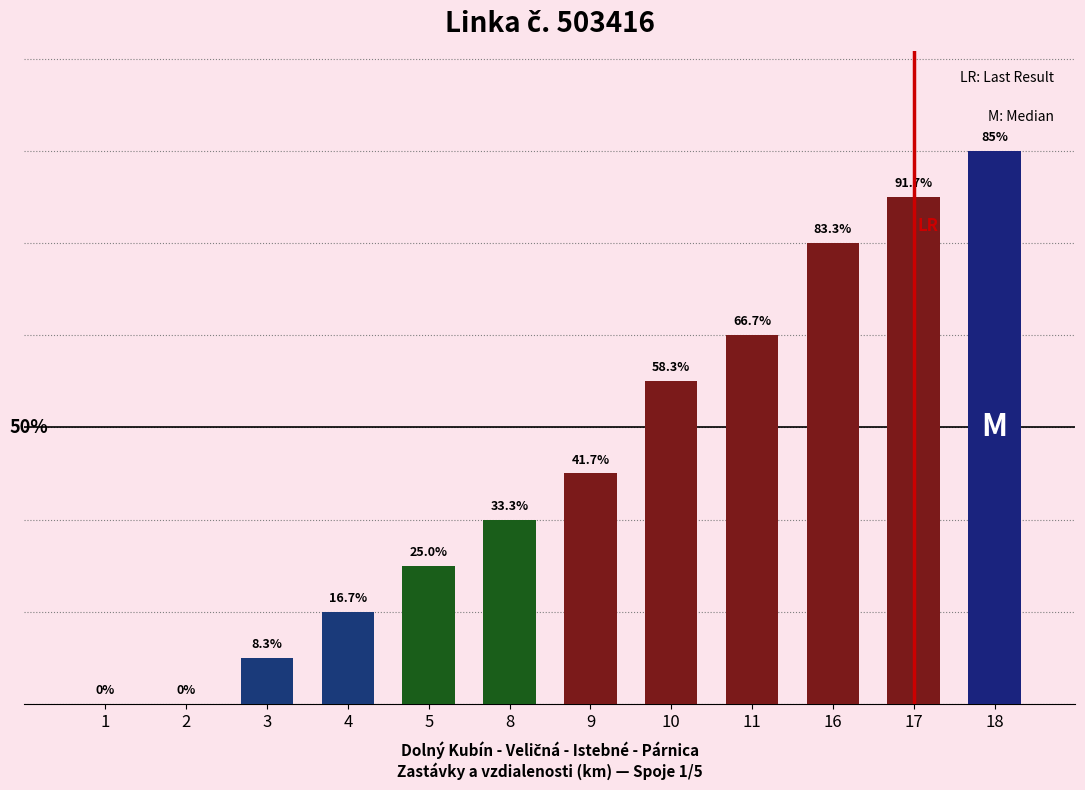

Are the bars horizontal?

No